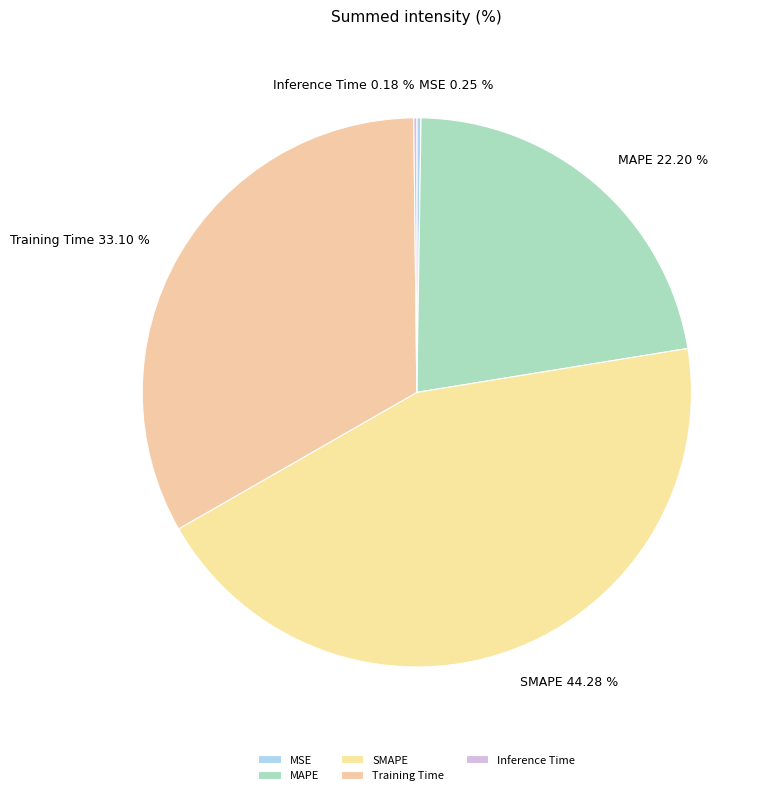

To the nearest percent, what is the average slice percentage?

20%